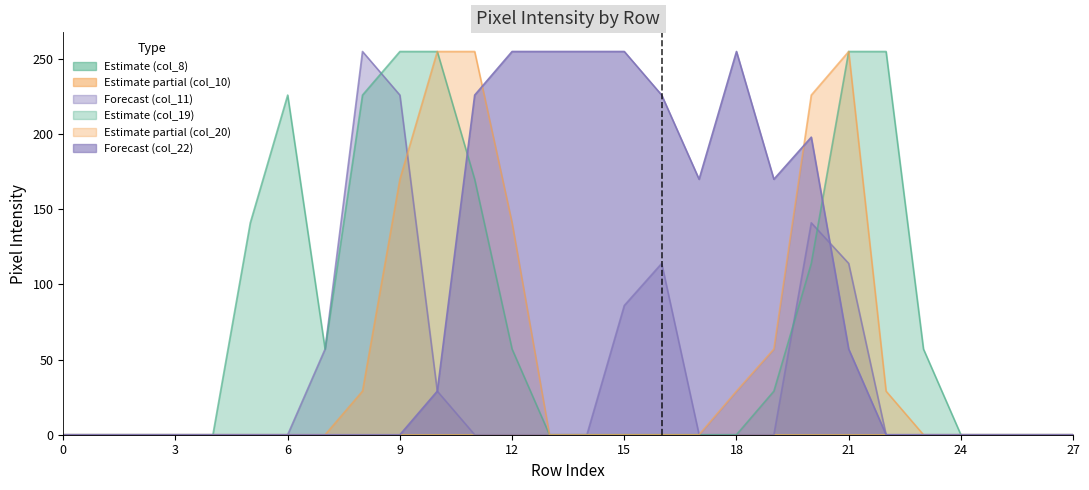

How many lines are shown in the chart?

6